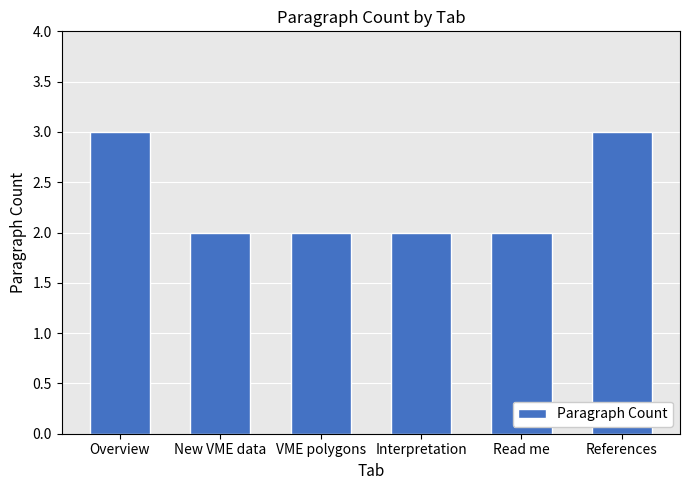

What is the ratio of the value at Interpretation to the value at VME polygons?

1.0